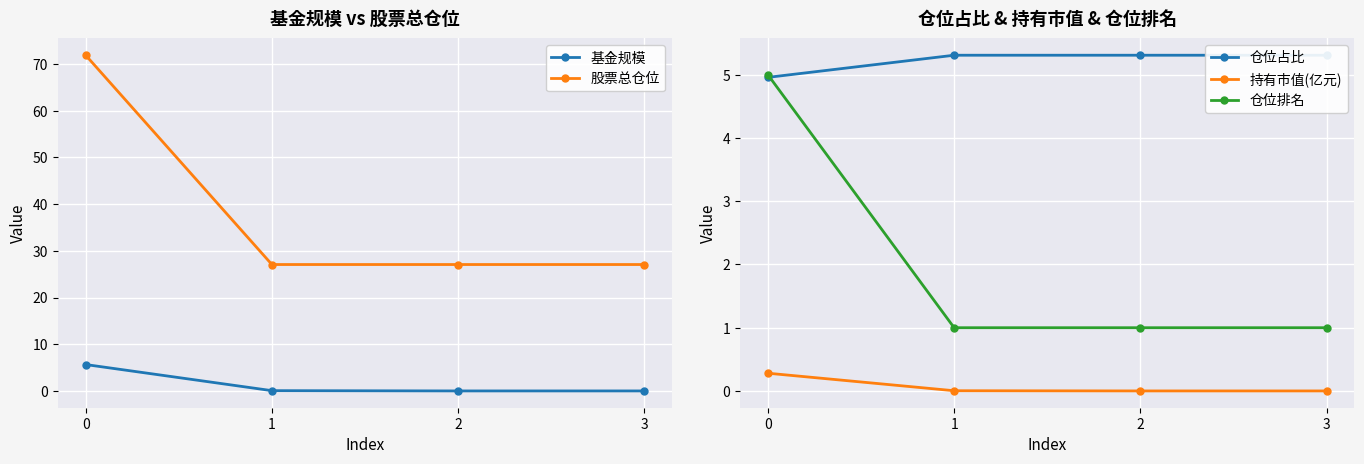

True or false: 股票总仓位 and 基金规模 cross at least once.

False